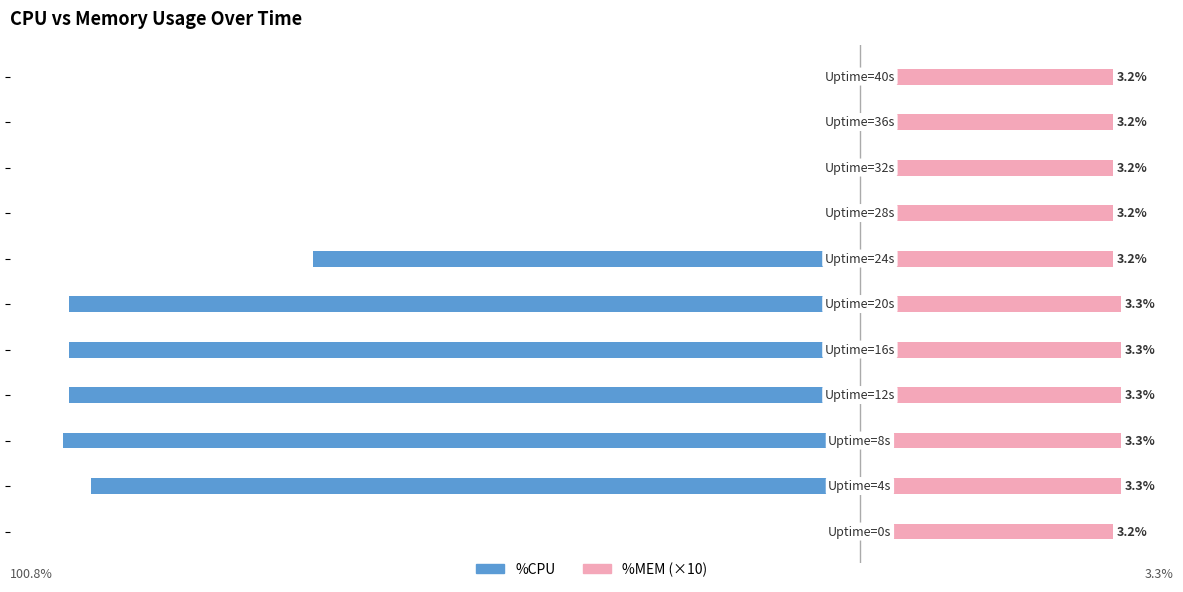

How many distinct data groups are displayed?

2